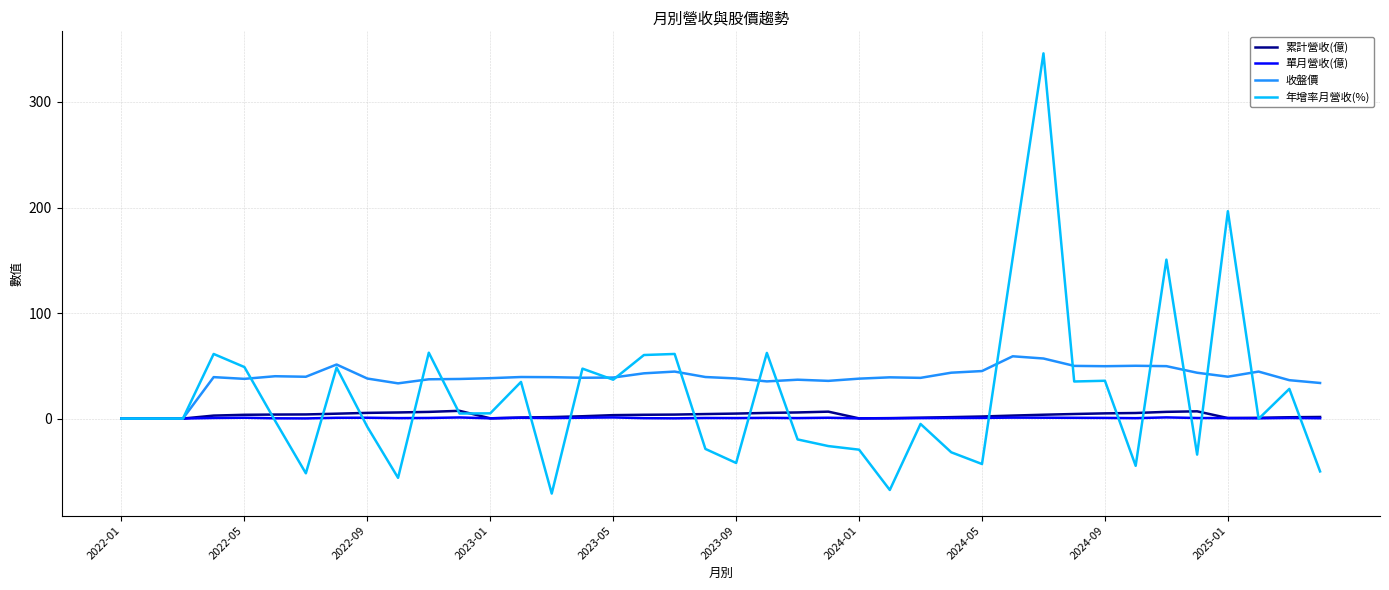

Which series has the largest range (max minus min)?

年增率月營收(%)